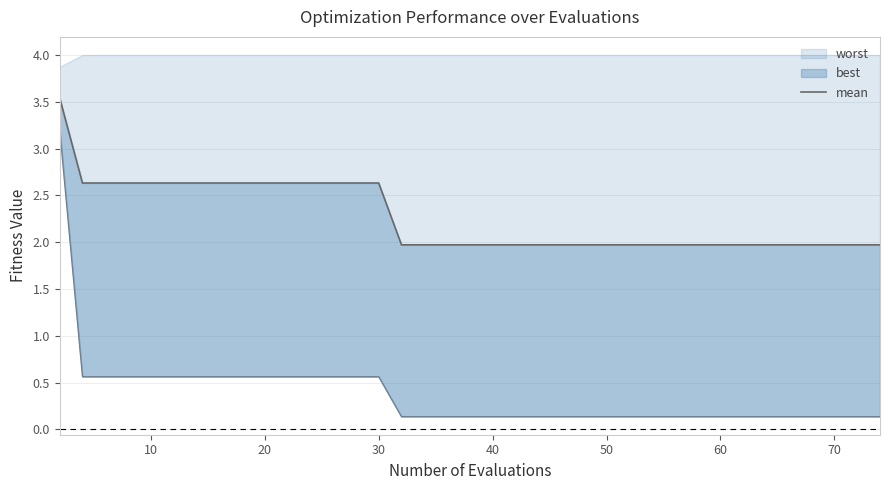

What is the sum of all values?

90.3